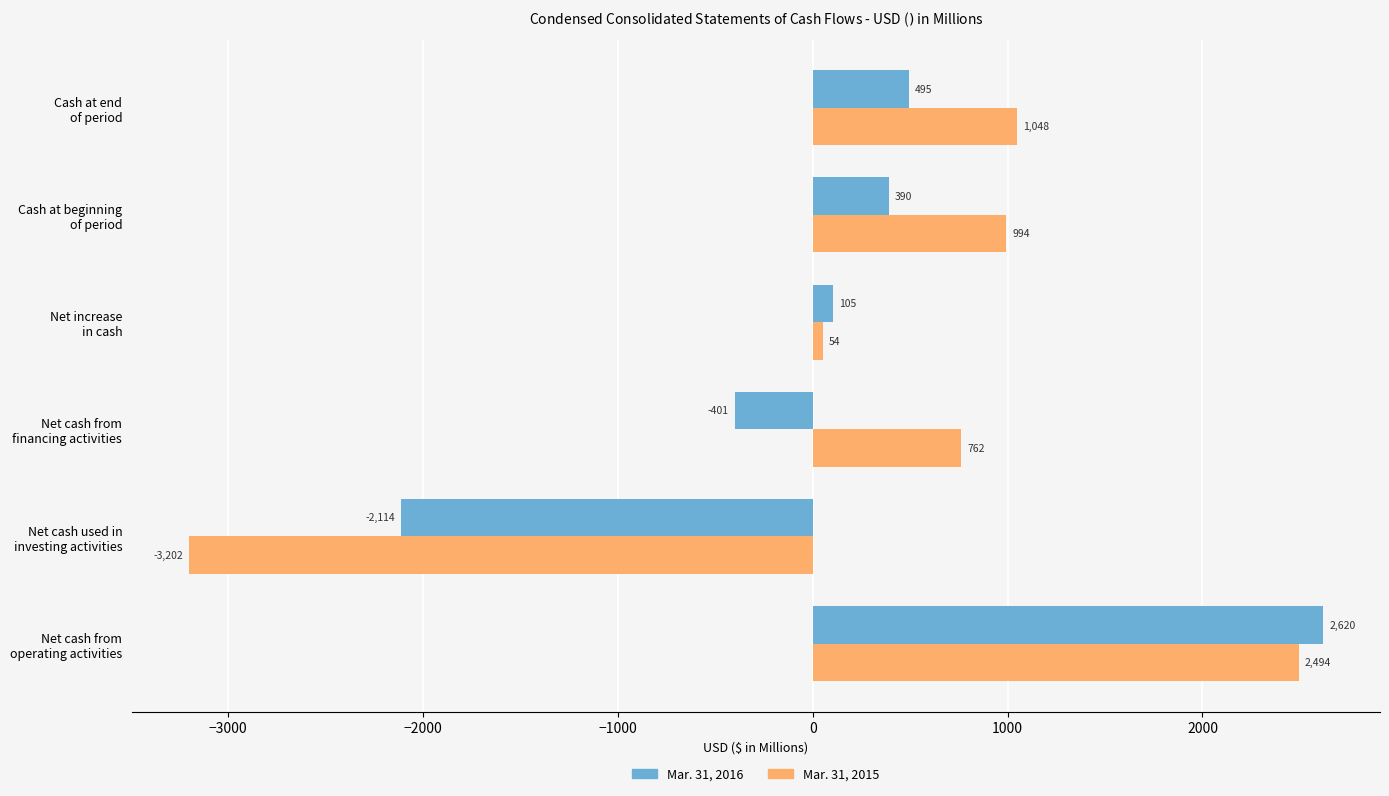

How many data points does each series have?

6